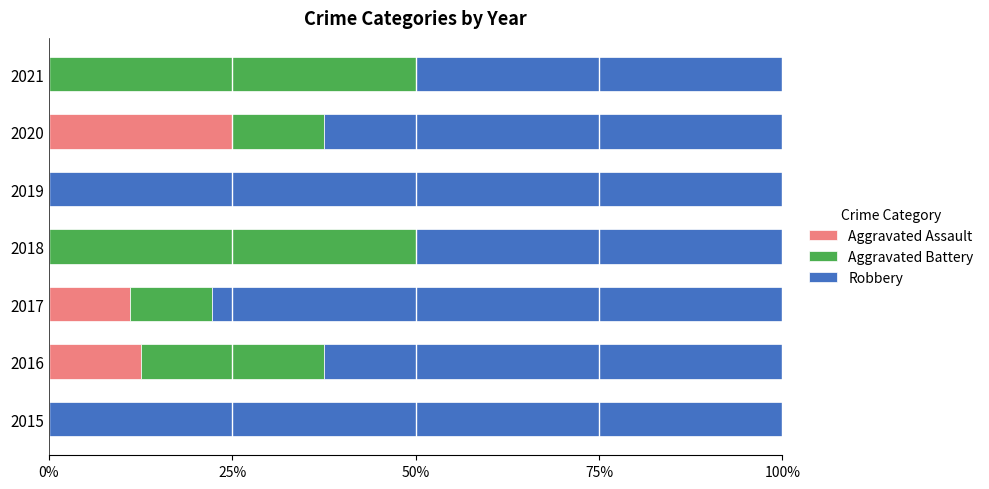

True or false: Aggravated Assault has a value of 25.0 at 2020.

True